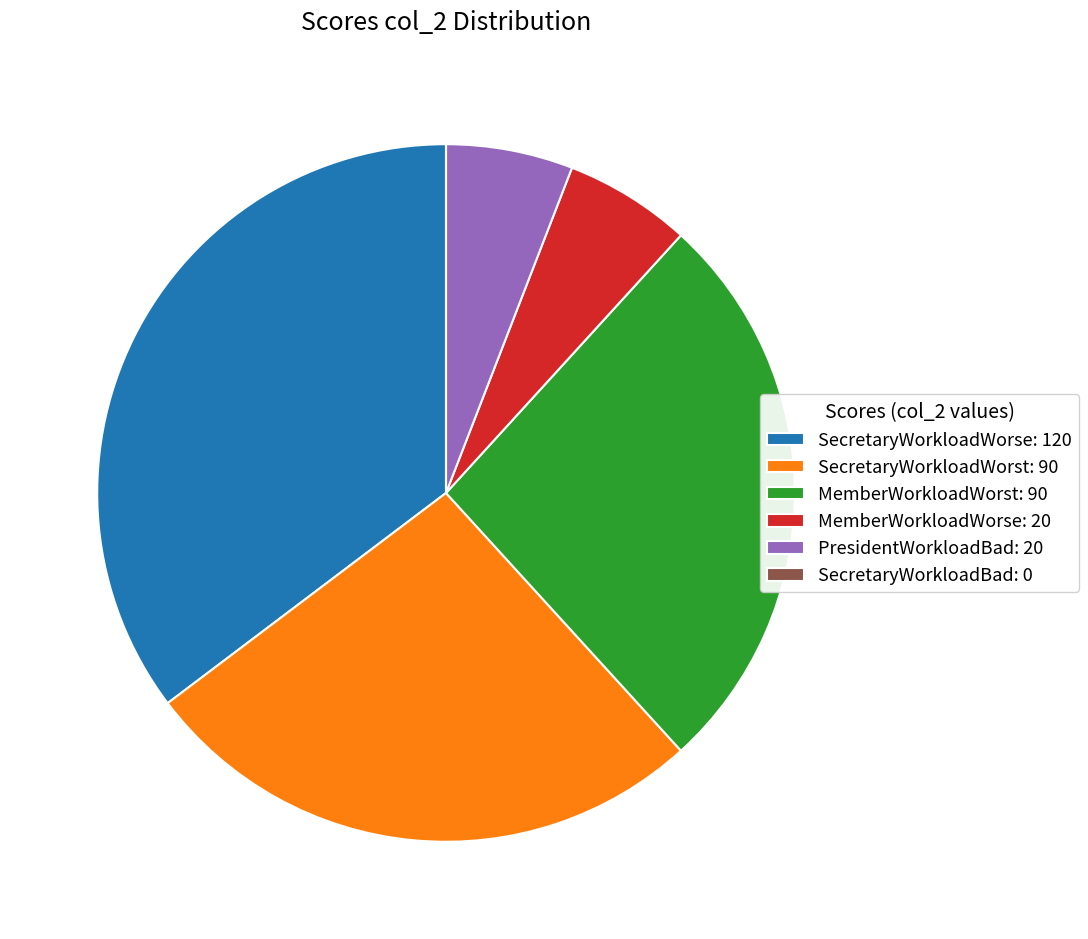

True or false: MemberWorkloadWorse: 20 accounts for 6% of the total.

True